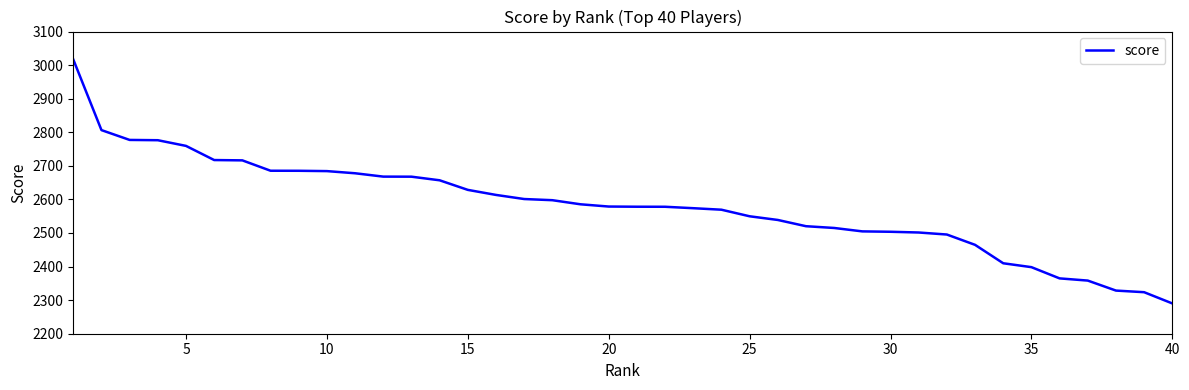

What is the minimum value shown in the chart?

2290.2